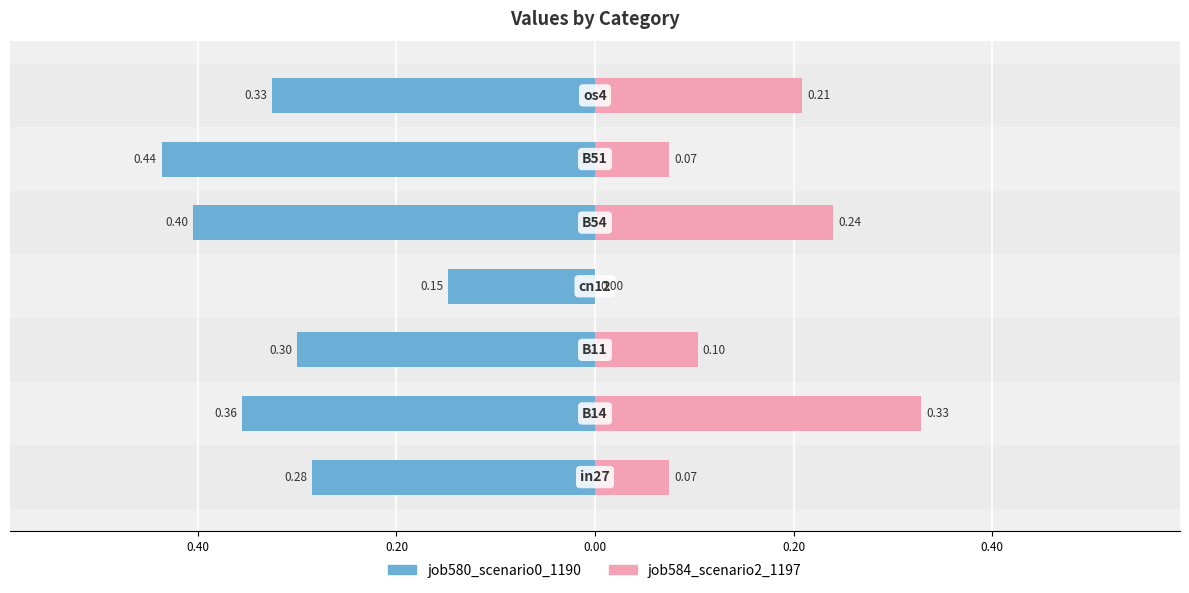

What is the difference between the second highest and minimum values in the job584_scenario2_1197 series?

0.2